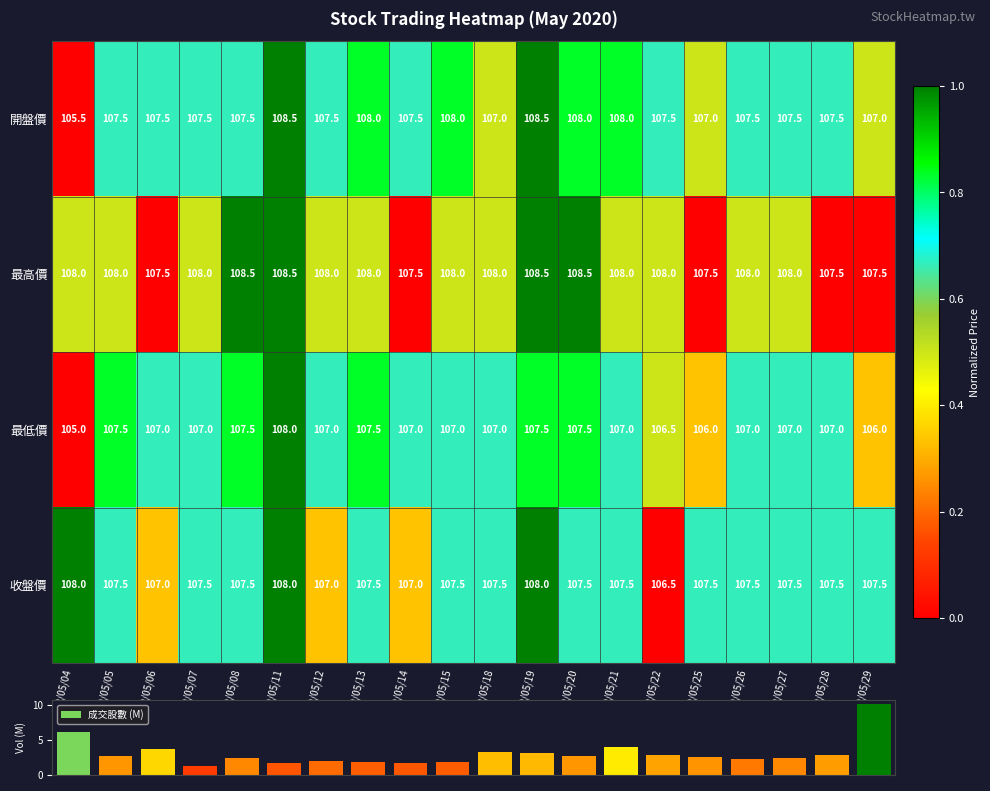

What is the average value of the 開盤價 series?

107.5